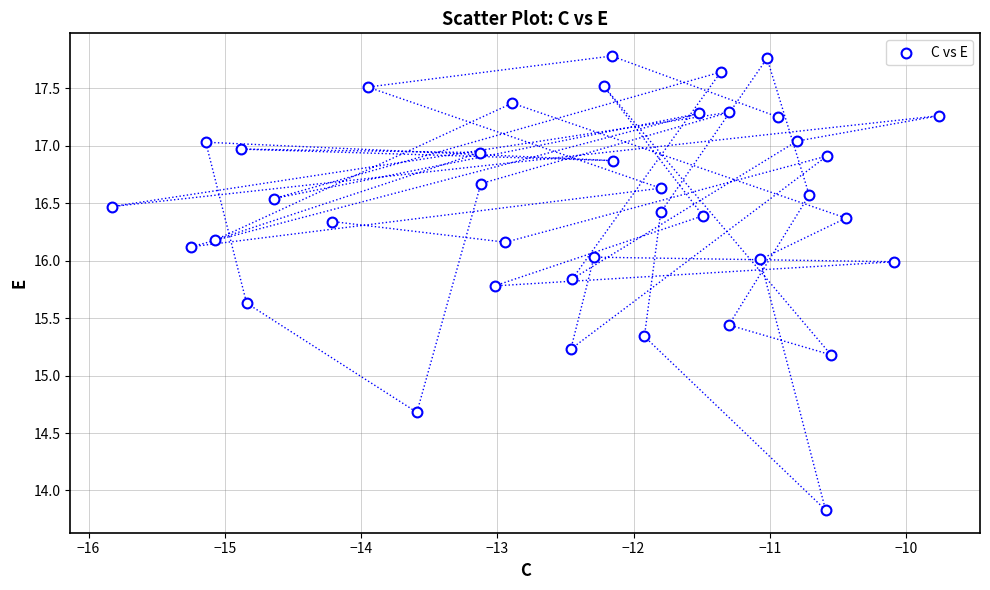

What Y value in the scatter plot is closest to 15?

15.2